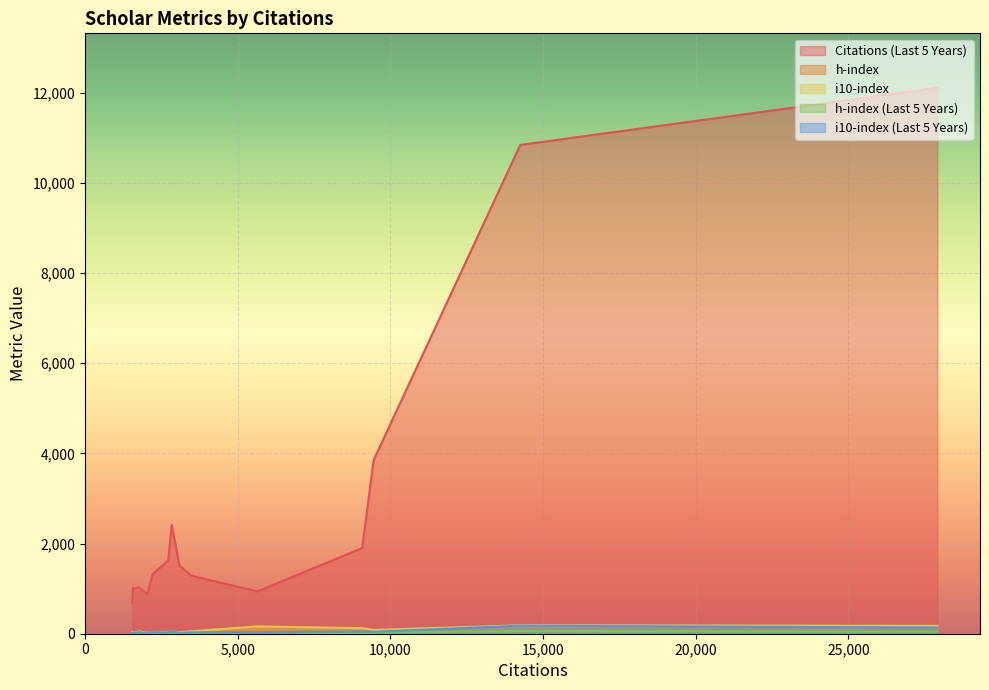

Which has a higher value, 27918 or 3477?

27918